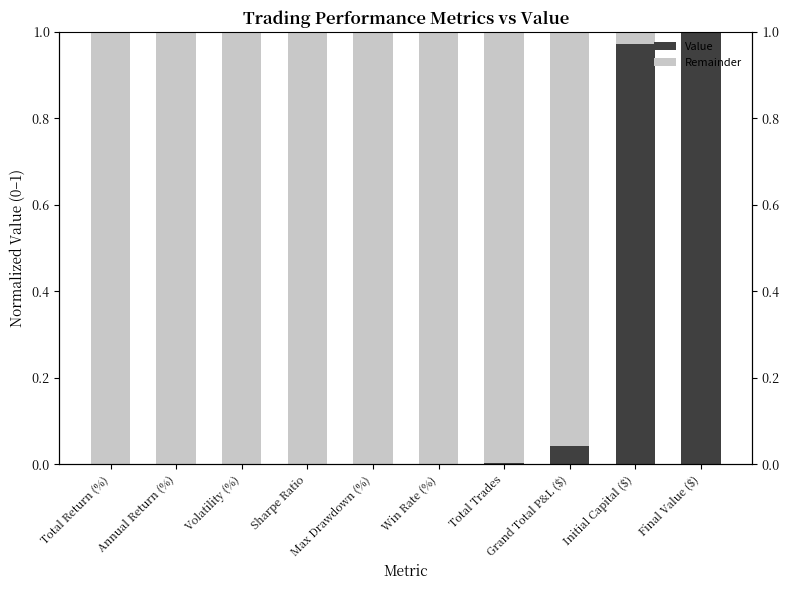

At which label does Value reach its peak?

Final Value ($)